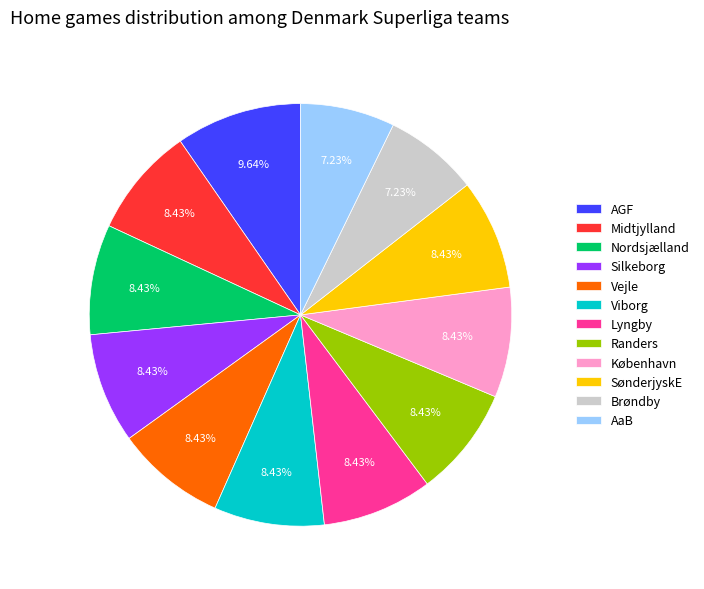

How much of the chart is everything except Vejle?

91.6%